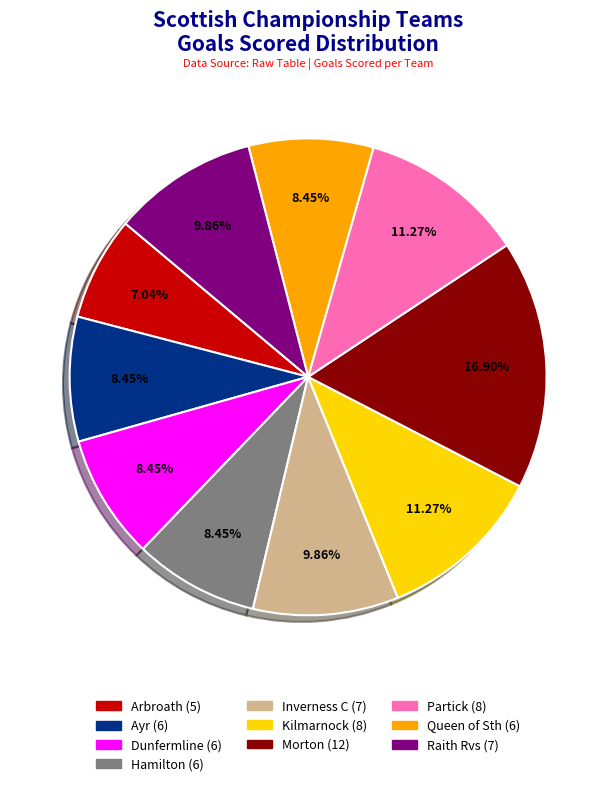

Combined, what portion of the pie is Kilmarnock and Raith Rvs?

21.1%